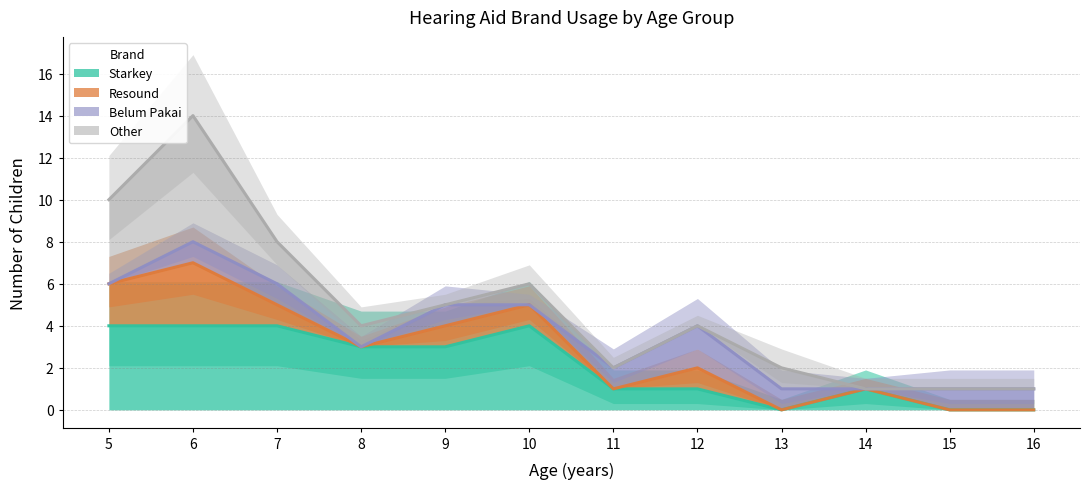

Which series has the largest range (max minus min)?

Starkey